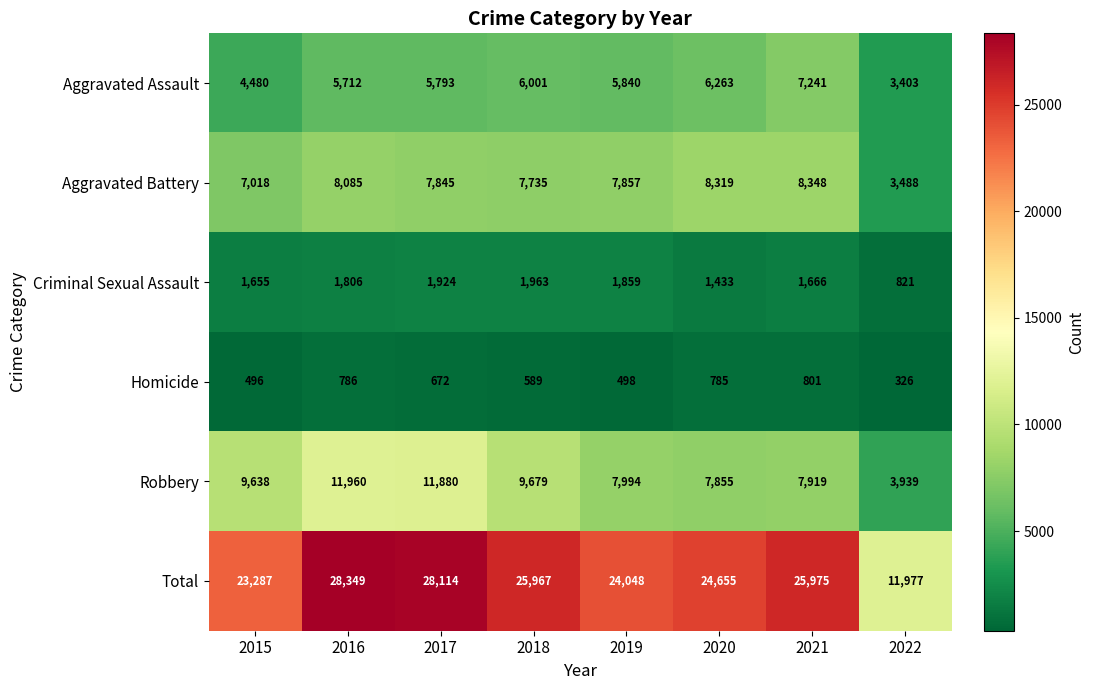

True or false: Aggravated Battery has a value of 3488 at 2022.

True